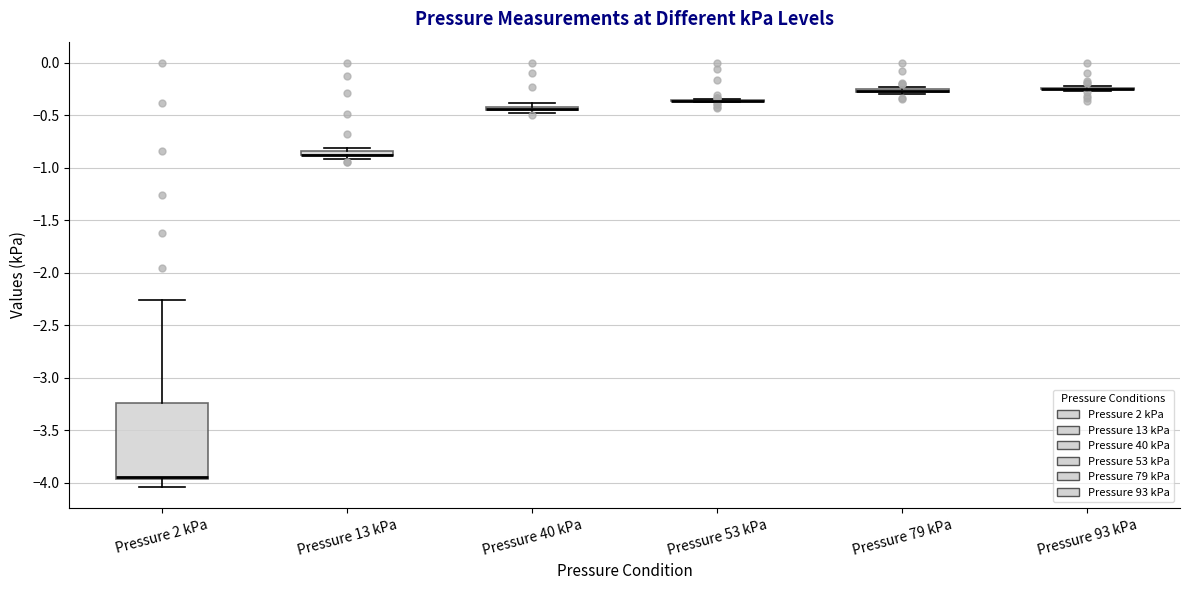

Which box is the tallest, from its lower edge to its upper edge?

Pressure 2 kPa